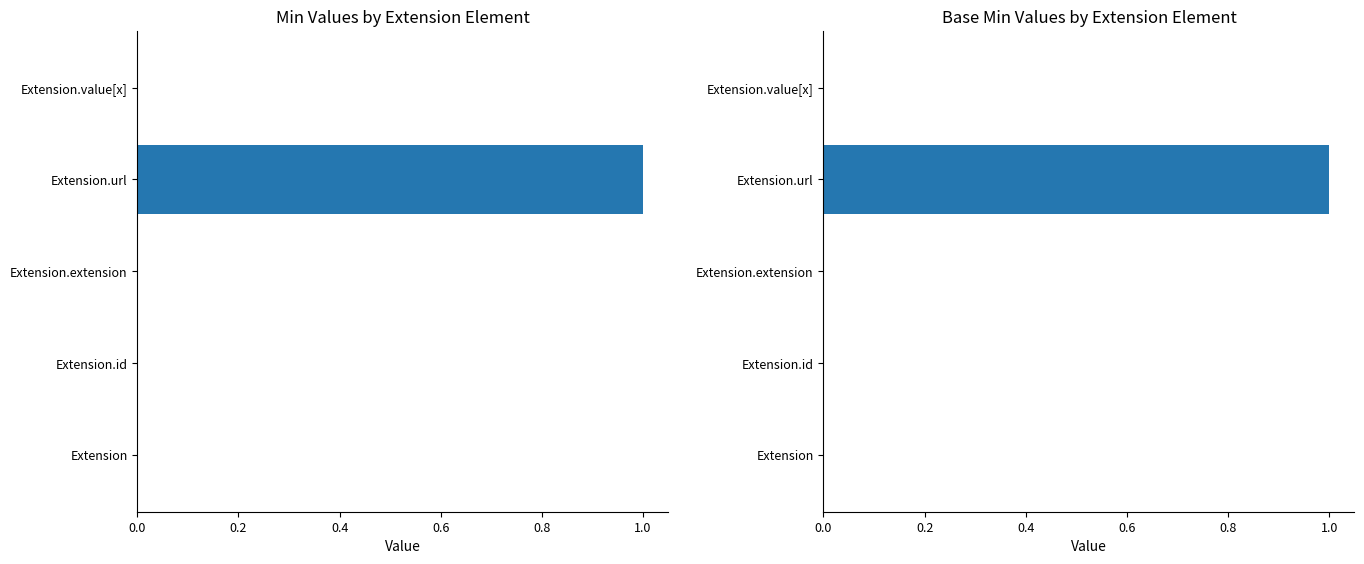

Count the Base Min values in the range 0 to 1.

5